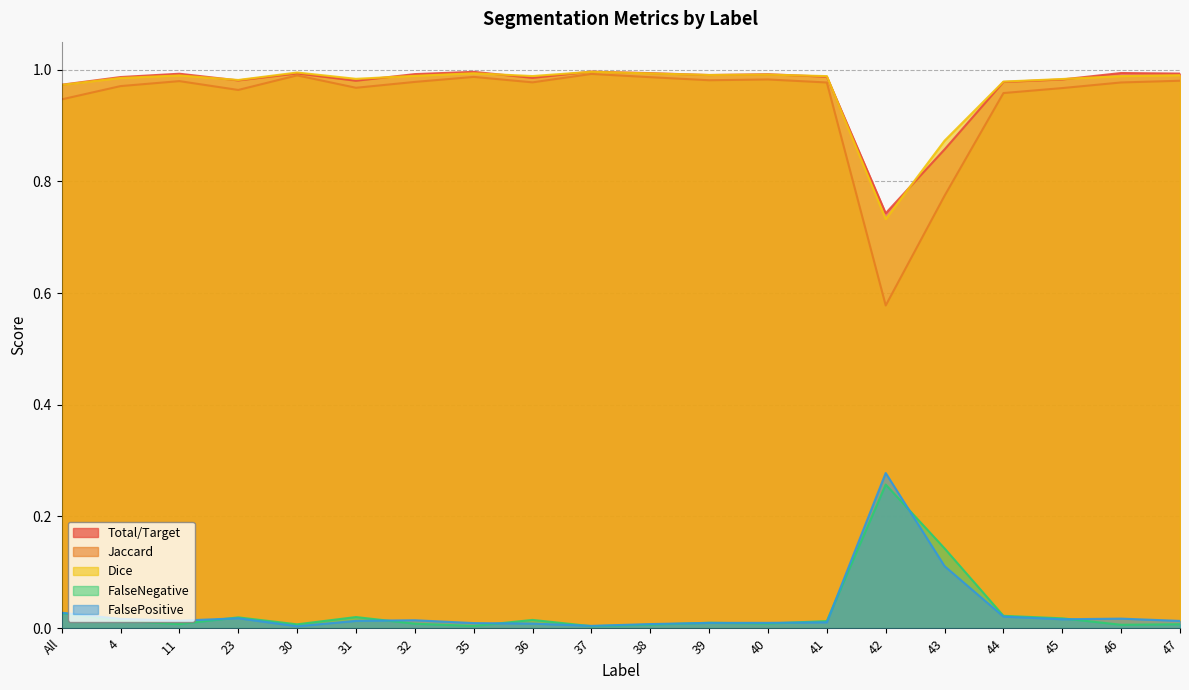

Which category has the lowest value in the FalsePositive series?

30